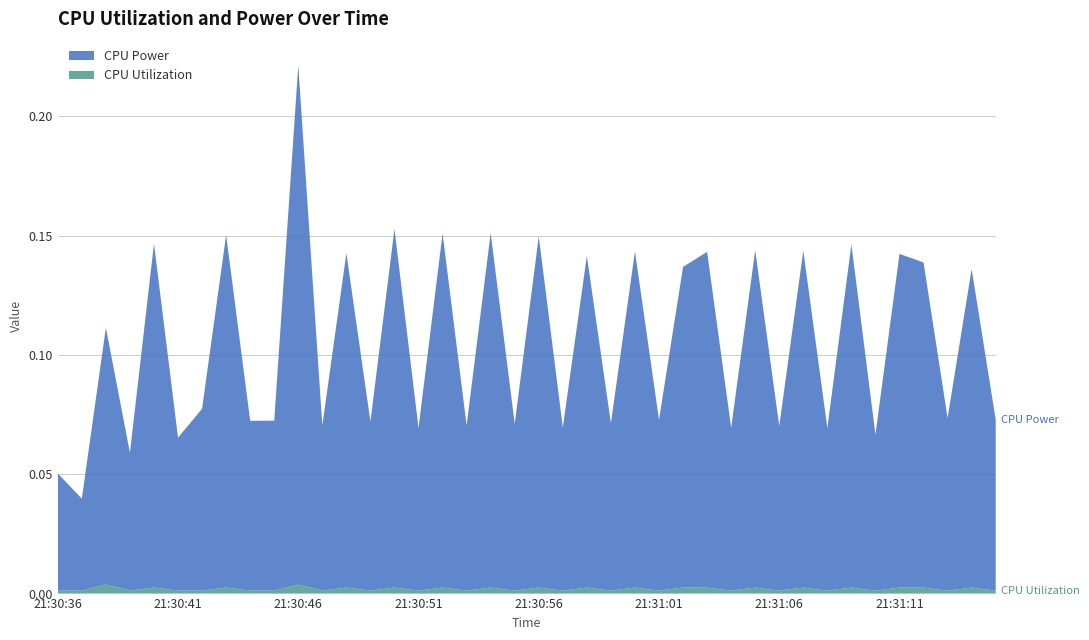

Reading left to right, transcribe all the data shown in this chart.

CPU Utilization: 0.0	0.0	0.0	0.0	0.0	0.0	0.0	0.0	0.0	0.0	0.0	0.0	0.0	0.0	0.0	0.0	0.0	0.0	0.0	0.0	0.0	0.0	0.0	0.0	0.0	0.0	0.0	0.0	0.0	0.0	0.0	0.0	0.0	0.0	0.0	0.0	0.0	0.0	0.0	0.0
CPU Power: 0.0	0.0	0.1	0.1	0.1	0.1	0.1	0.1	0.1	0.1	0.2	0.1	0.1	0.1	0.2	0.1	0.1	0.1	0.1	0.1	0.1	0.1	0.1	0.1	0.1	0.1	0.1	0.1	0.1	0.1	0.1	0.1	0.1	0.1	0.1	0.1	0.1	0.1	0.1	0.1